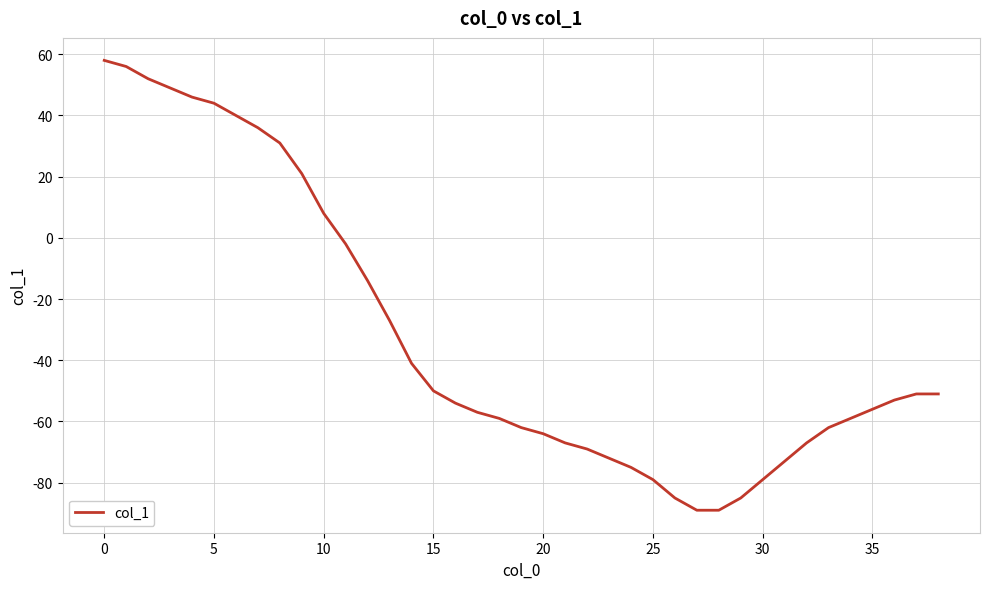

Reading left to right, extract all data points from this chart.

58	56	52	49	46	44	40	36	31	21	8	-2	-14	-27	-41	-50	-54	-57	-59	-62	-64	-67	-69	-72	-75	-79	-85	-89	-89	-85	-79	-73	-67	-62	-59	-56	-53	-51	-51